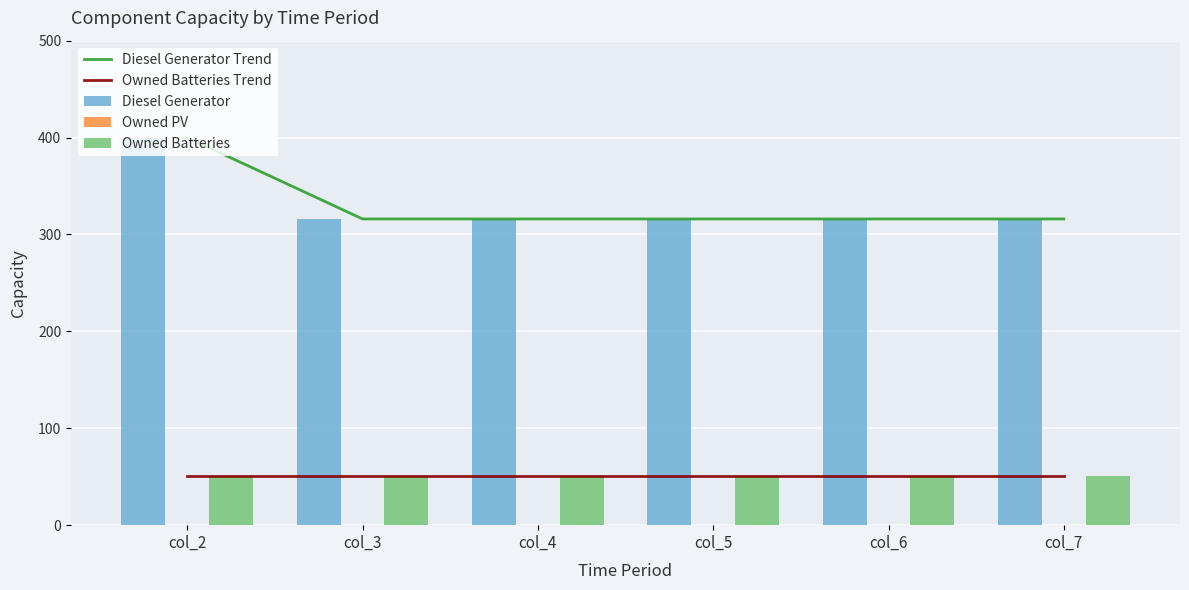

Reading right to left, what are all the values shown in this chart?

Diesel Generator Trend: 316	316	316	316	316	400
Owned Batteries Trend: 51	51	51	51	51	51
Diesel Generator: 316	316	316	316	316	400
Owned PV: 0	0	0	0	0	0
Owned Batteries: 51	51	51	51	51	51